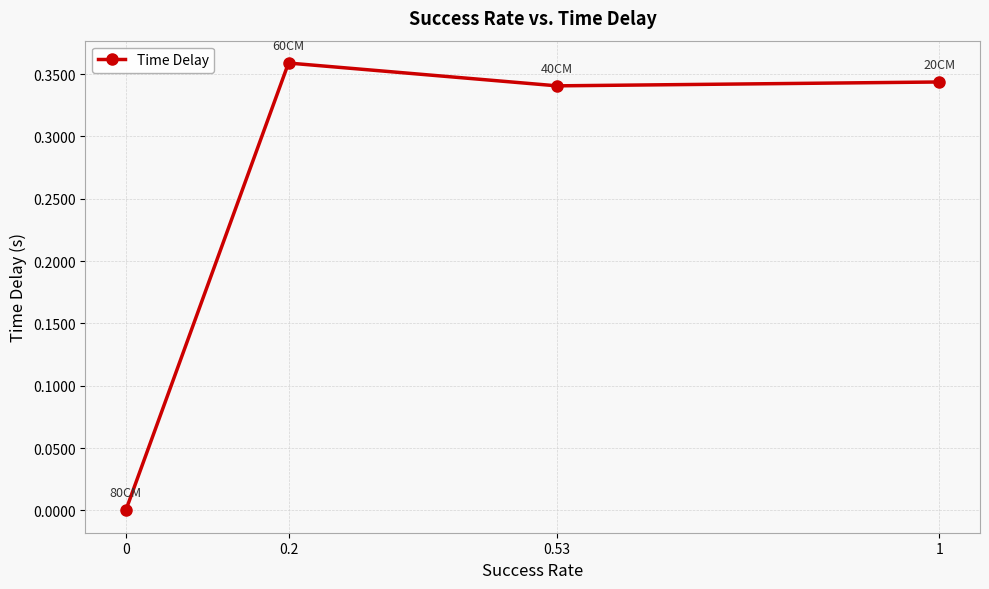

Reading left to right, list all the values displayed in this chart.

1=0.3	0.53=0.3	0.2=0.4	0=0.0